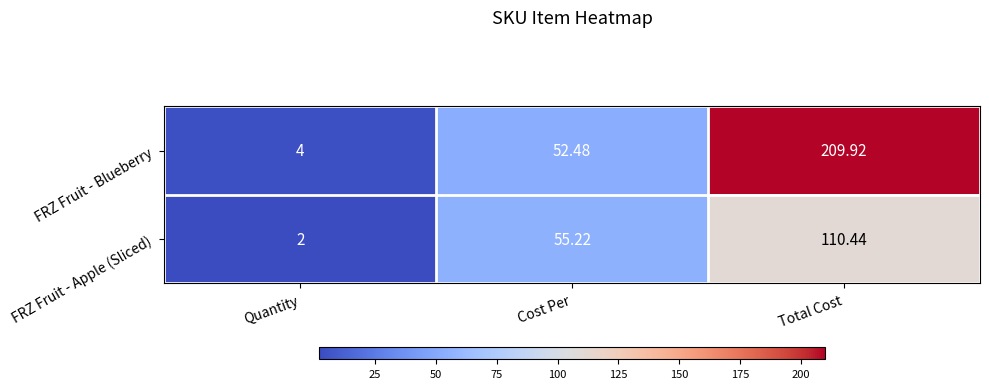

Which category has the lowest value in the FRZ Fruit - Apple (Sliced) series?

Quantity